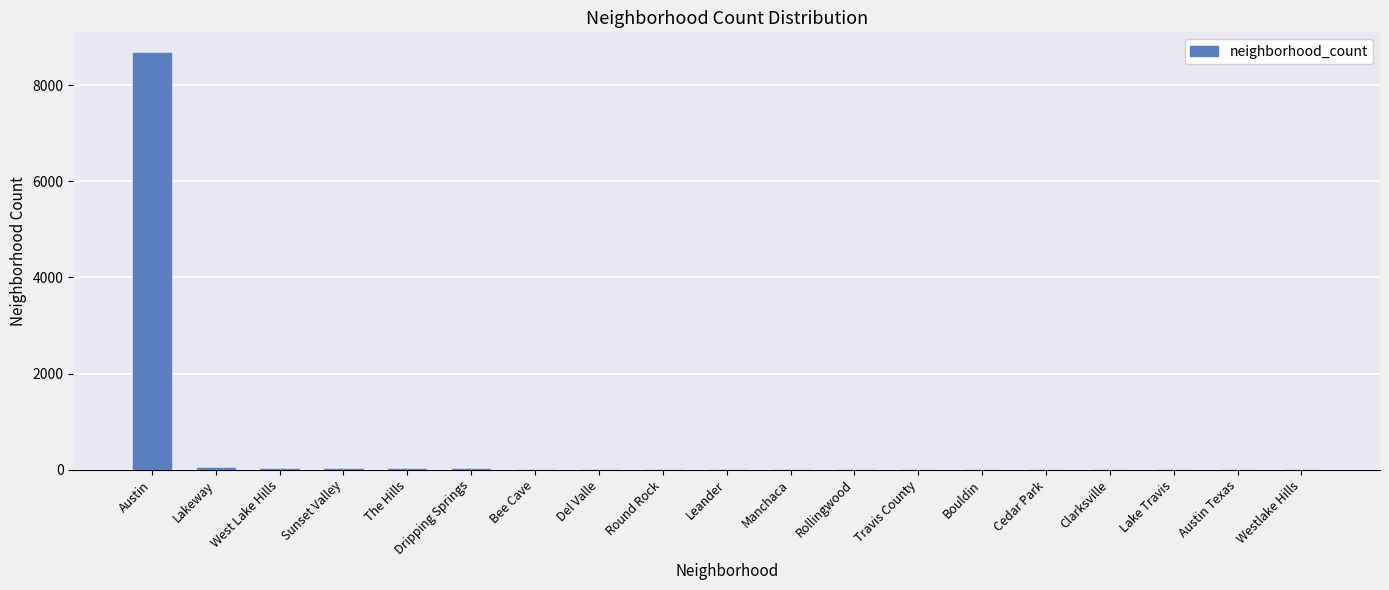

Between Austin and Lakeway, which is larger?

Austin